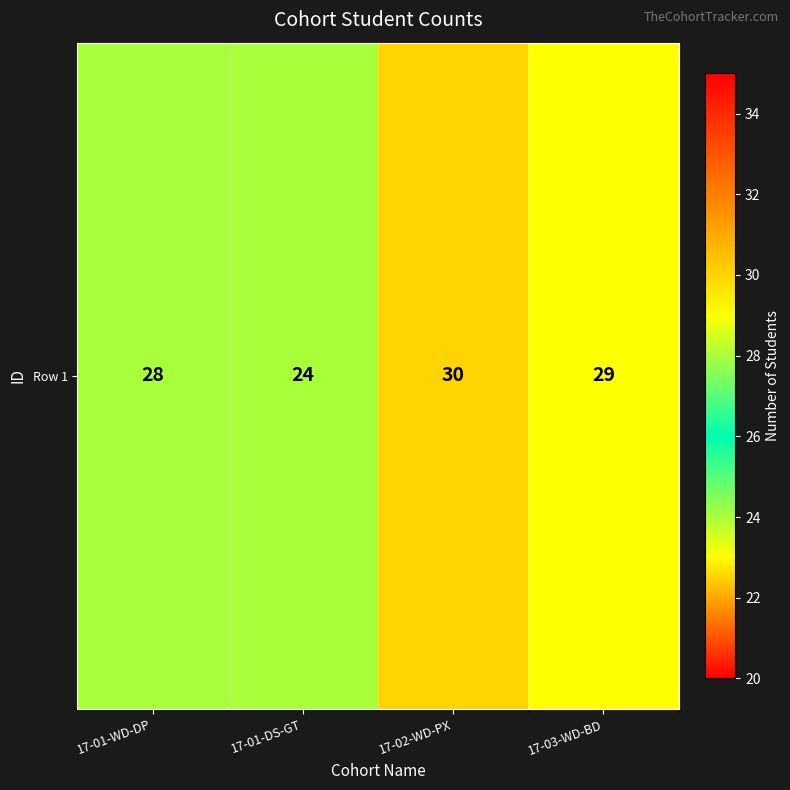

What is the maximum value shown in the chart?

30